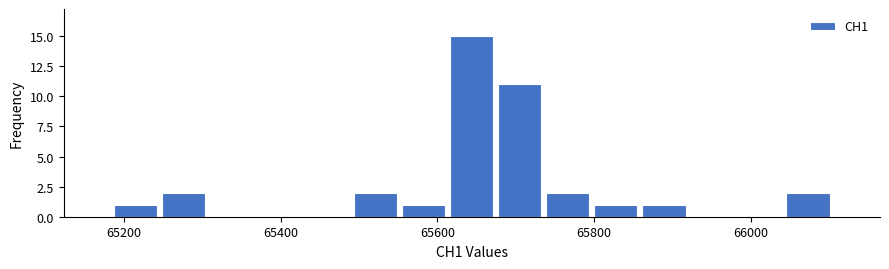

Around what value on the x-axis is the tallest bar? Give the approximate position of its centre, as read against the axis.

65640